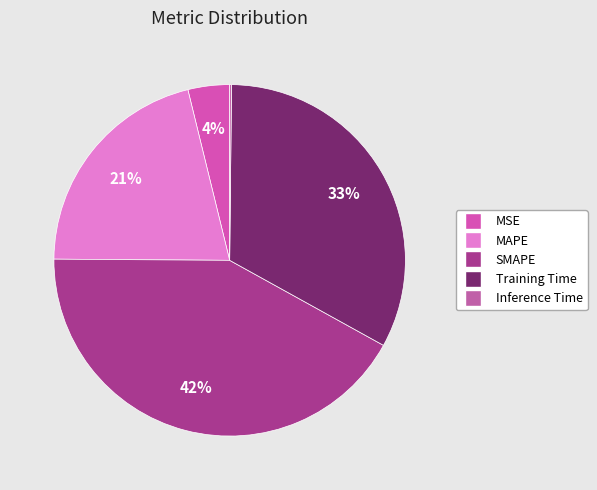

How many slices are in this pie chart?

5